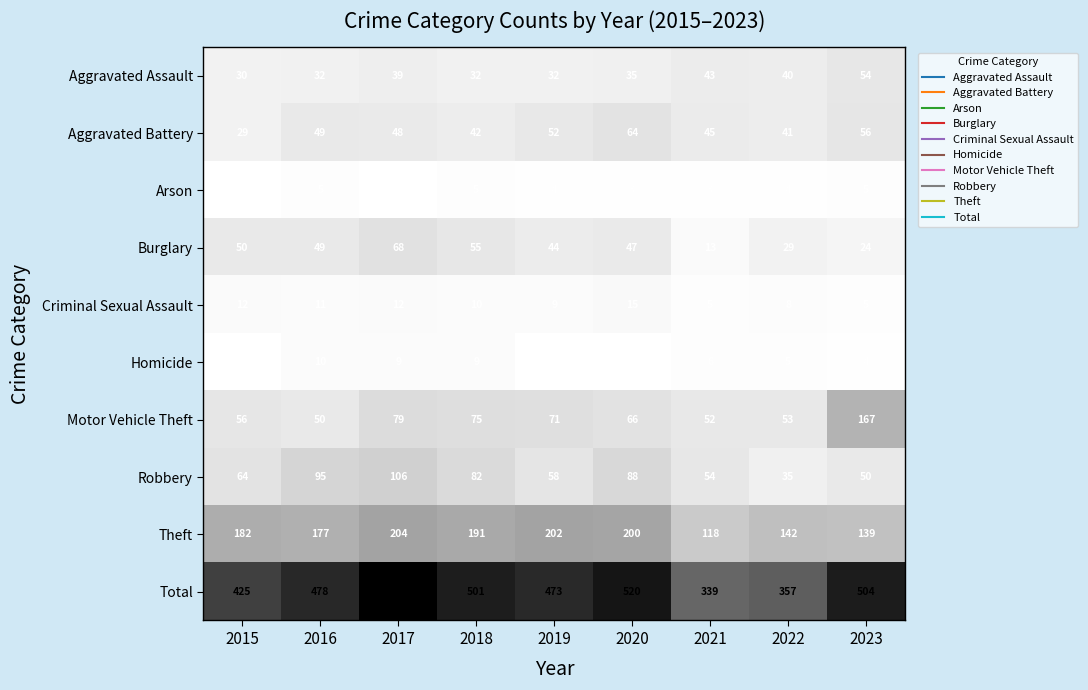

At how many categories does at least one series exceed 241?

9